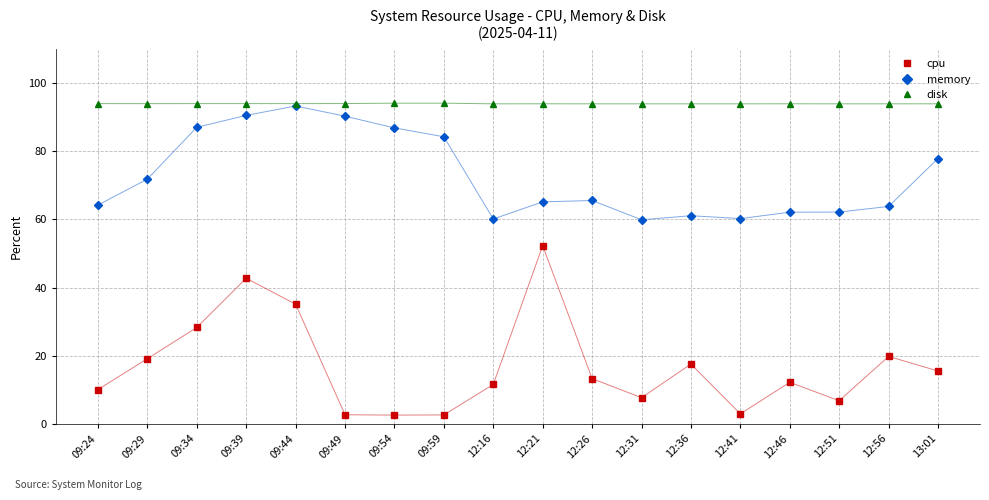

True or false: memory and cpu cross at least once.

False